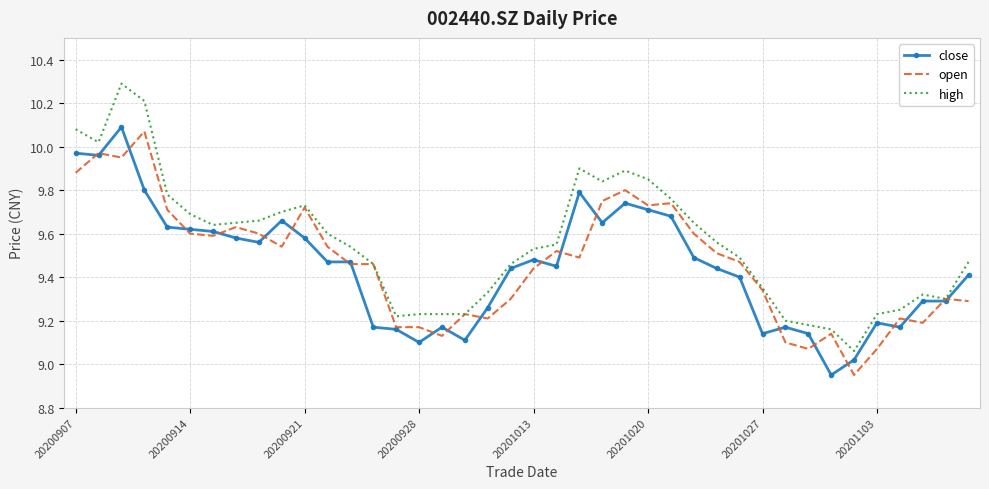

What is the maximum value for high?

10.3